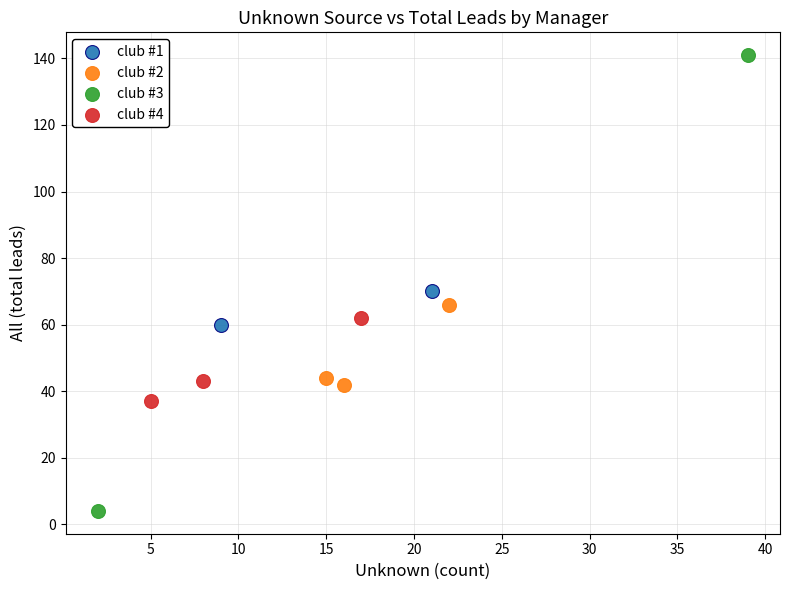

Which series contains the highest Y value?

club #3